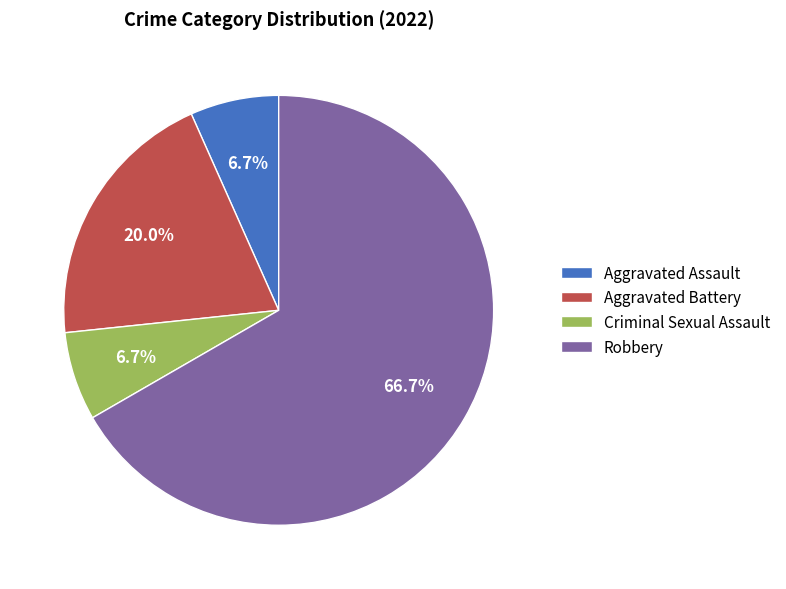

Does any single category account for the majority?

Yes